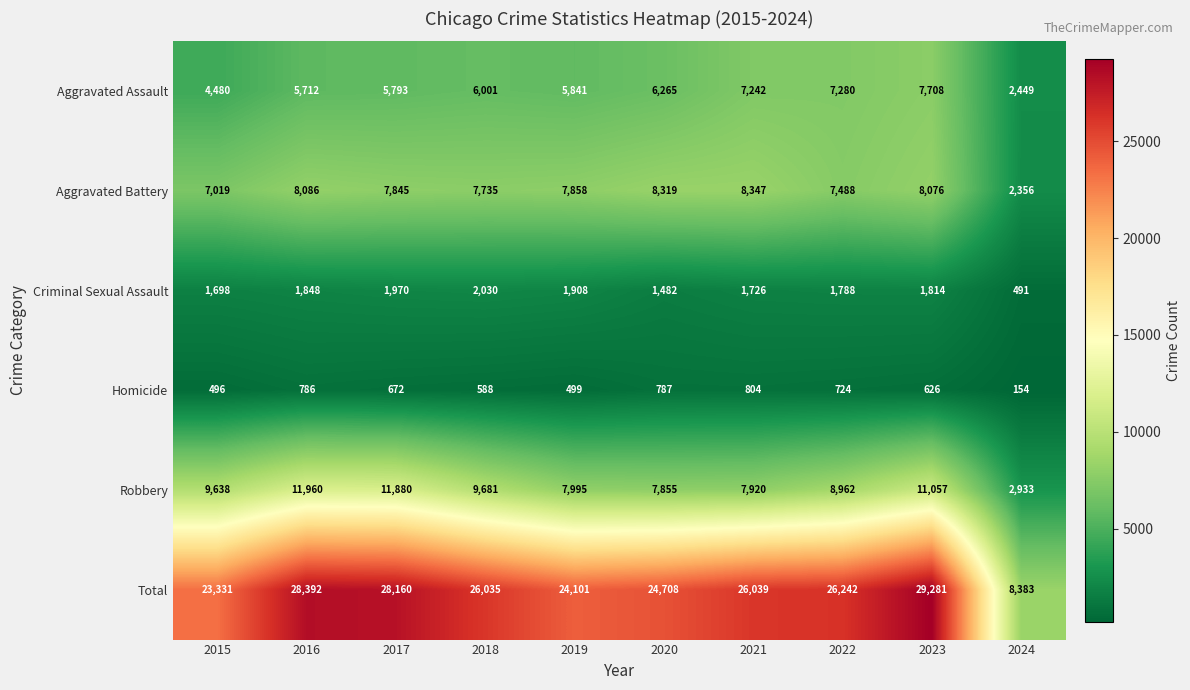

What is the total value across all series at 2021?

52078